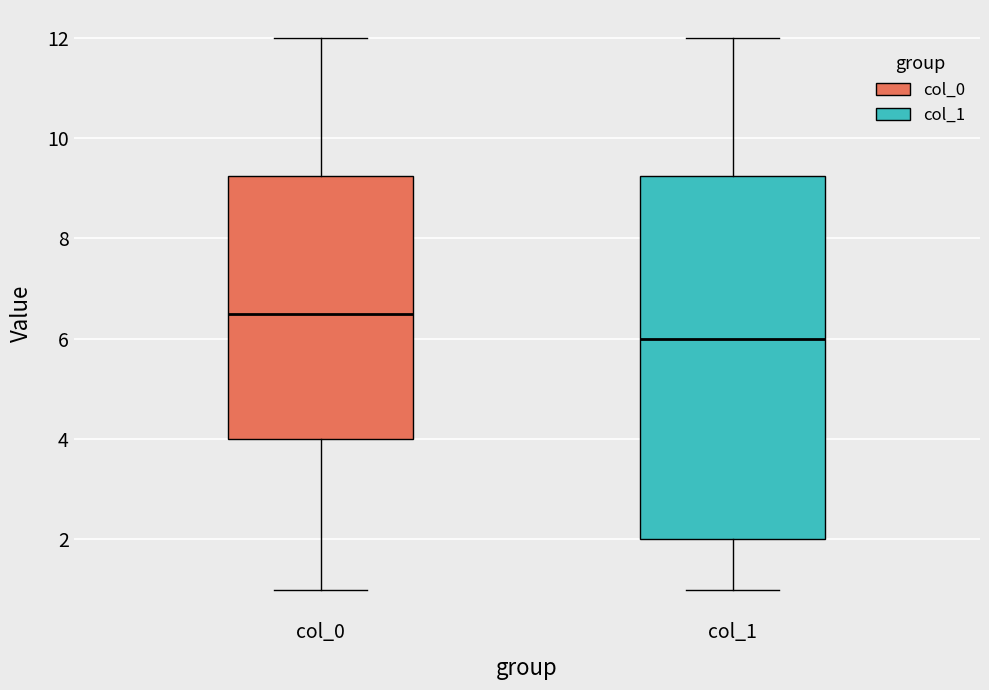

Reading left to right, transcribe this box plot: for each box, give where its median line is, the range the box spans, and where its two whiskers end, as read against the y-axis. The values are not printed on the chart, so give them approximately, as read against the axis.

col_0: median 6.6, box 4.0 to 9.2, whiskers 1.0 to 12.0
col_1: median 6.0, box 2.0 to 9.2, whiskers 1.0 to 12.0